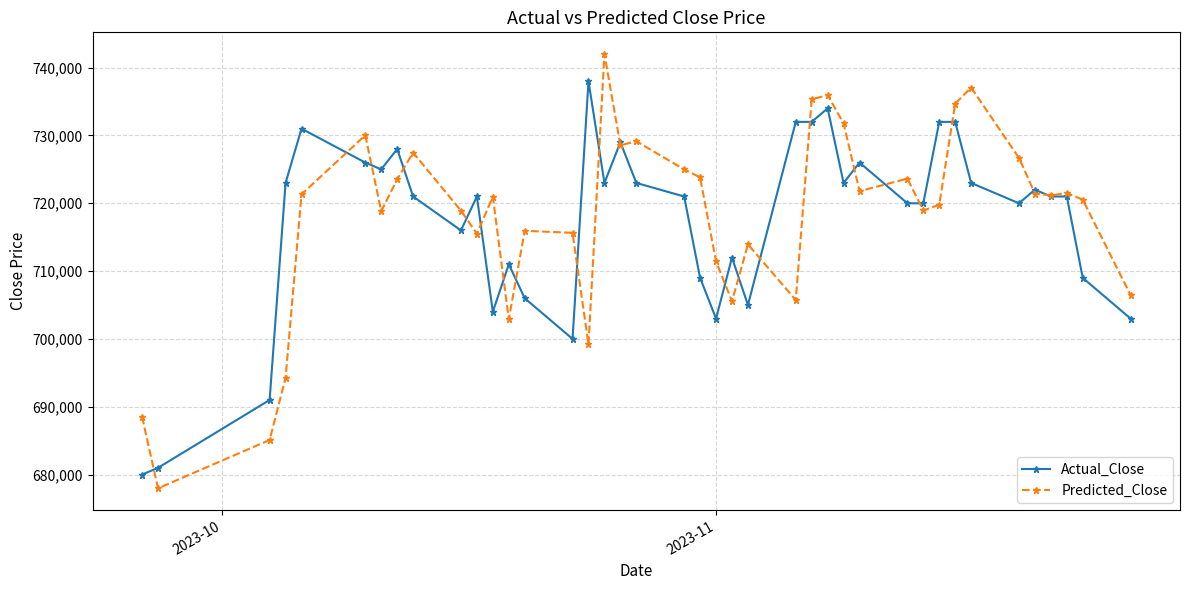

How many interior local peaks does the Actual_Close series have?

12